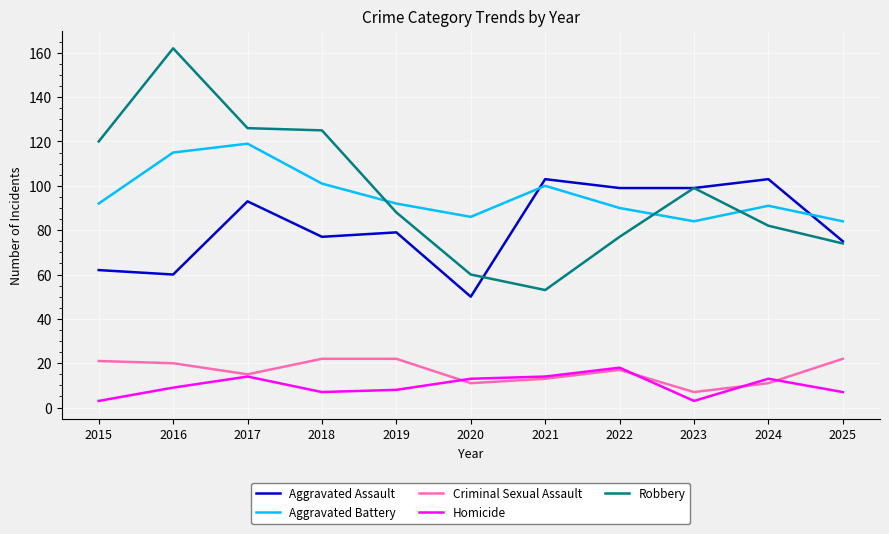

At which label is Robbery closest to 107?

2023